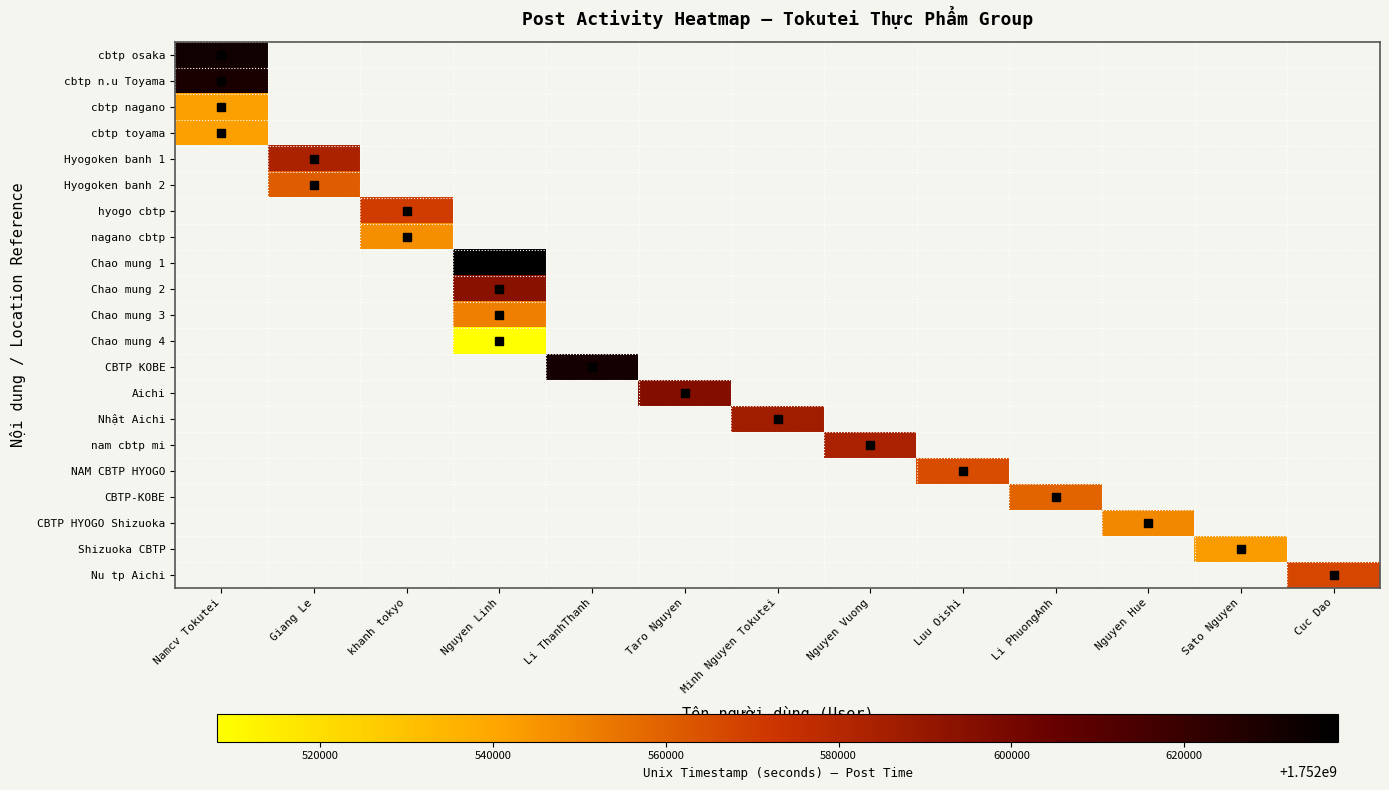

How many data points does each series have?

13